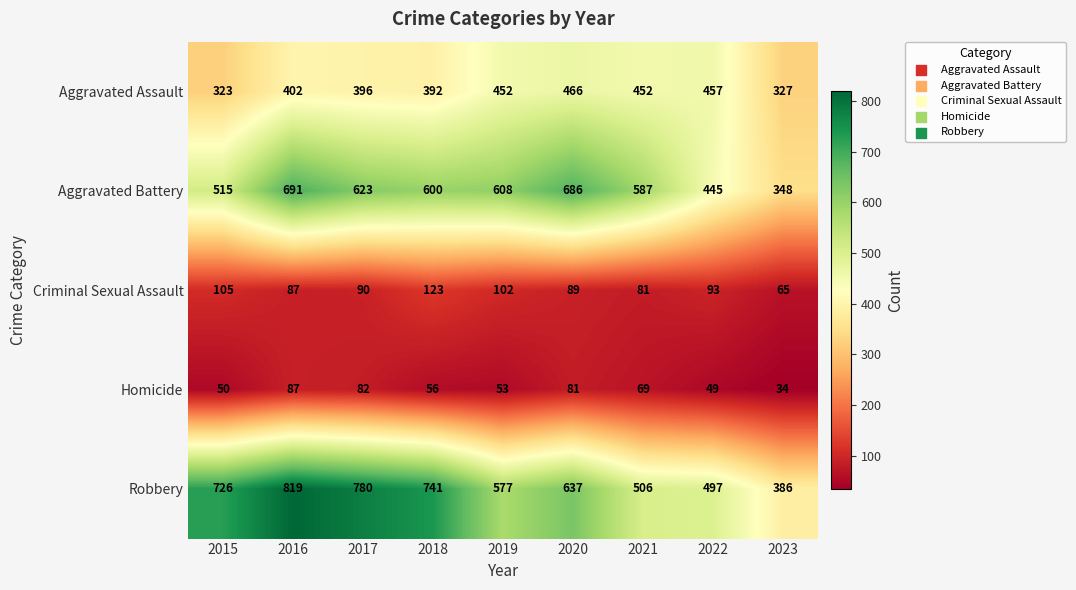

Which series has the widest spread of values?

Robbery